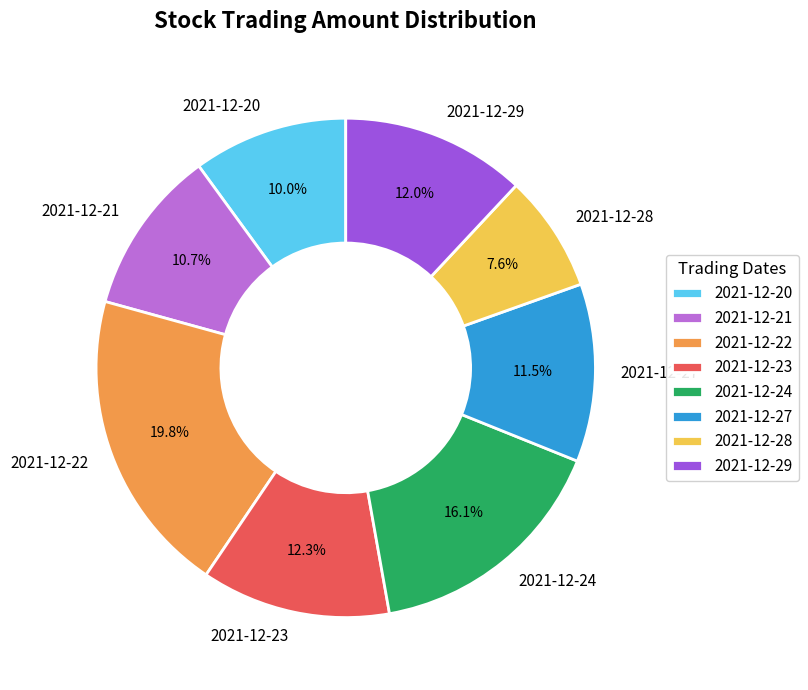

Does 2021-12-20 account for over 50% of the chart?

No